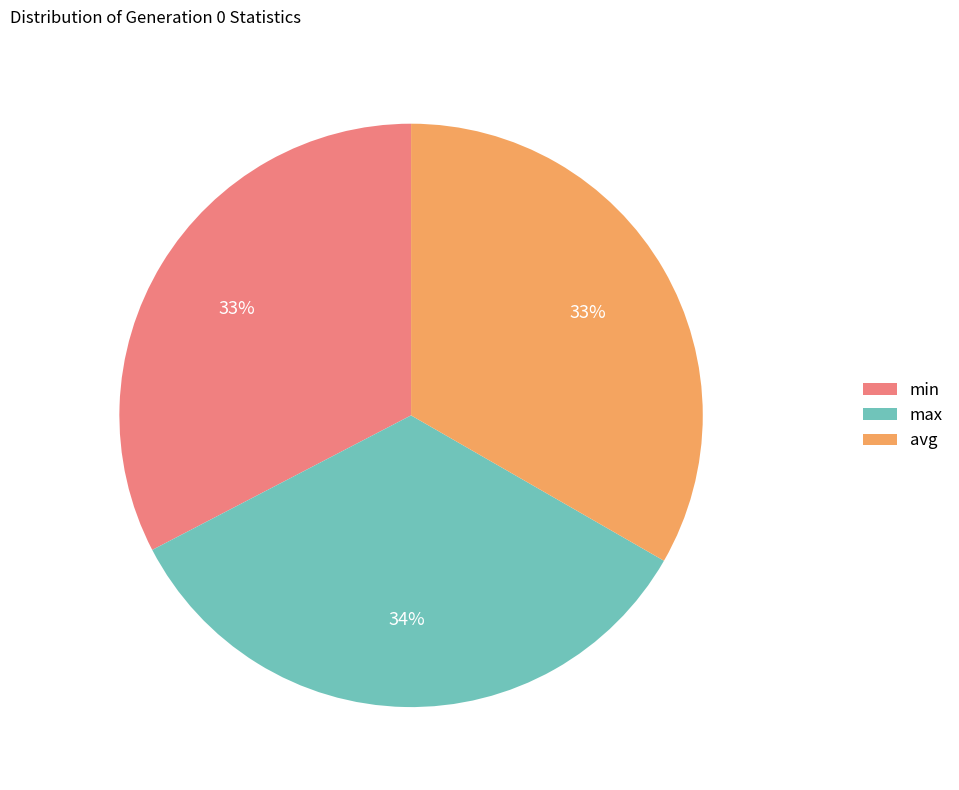

To the nearest percent, what portion does avg represent?

33%